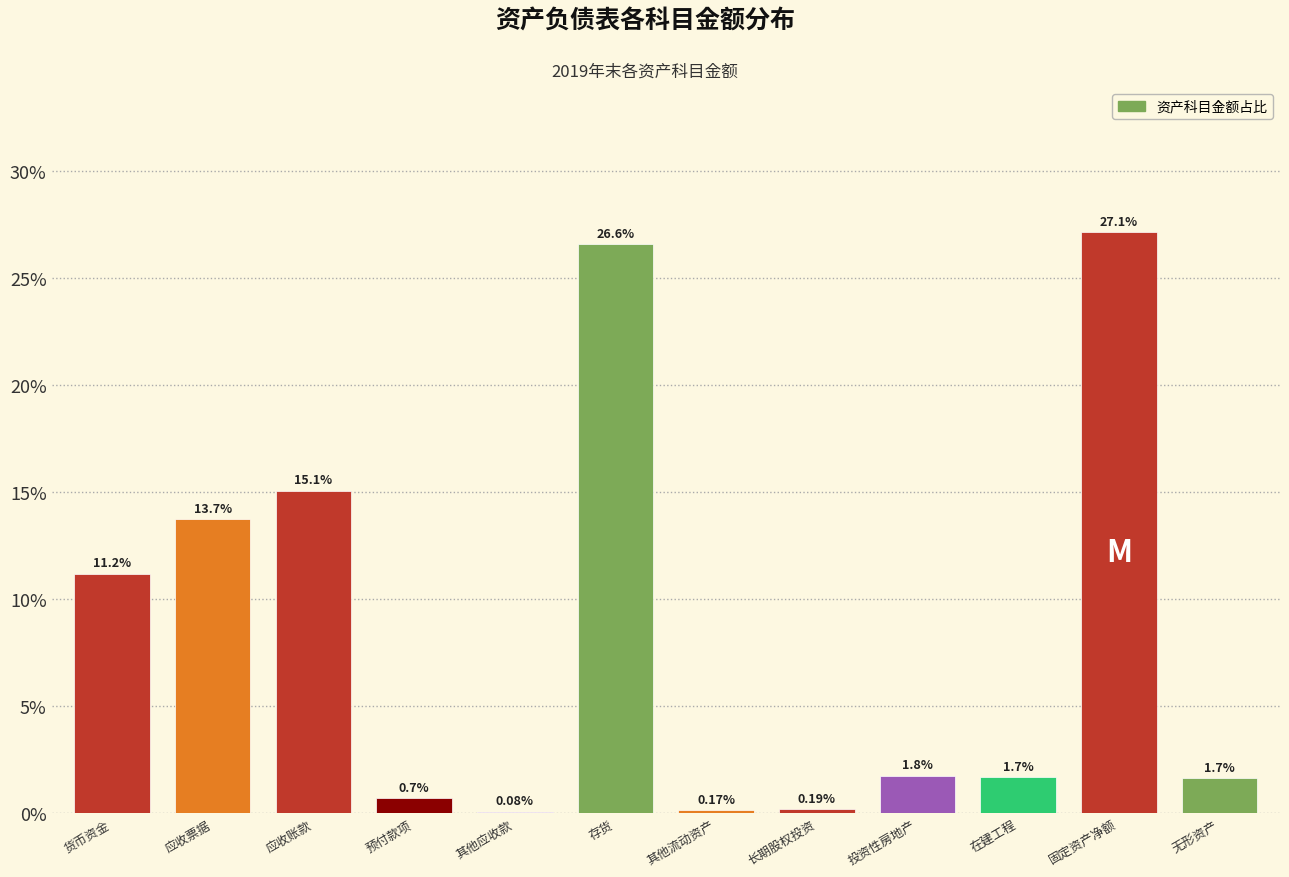

What is the sum of the values at 其他应收款 and 货币资金?

11.3